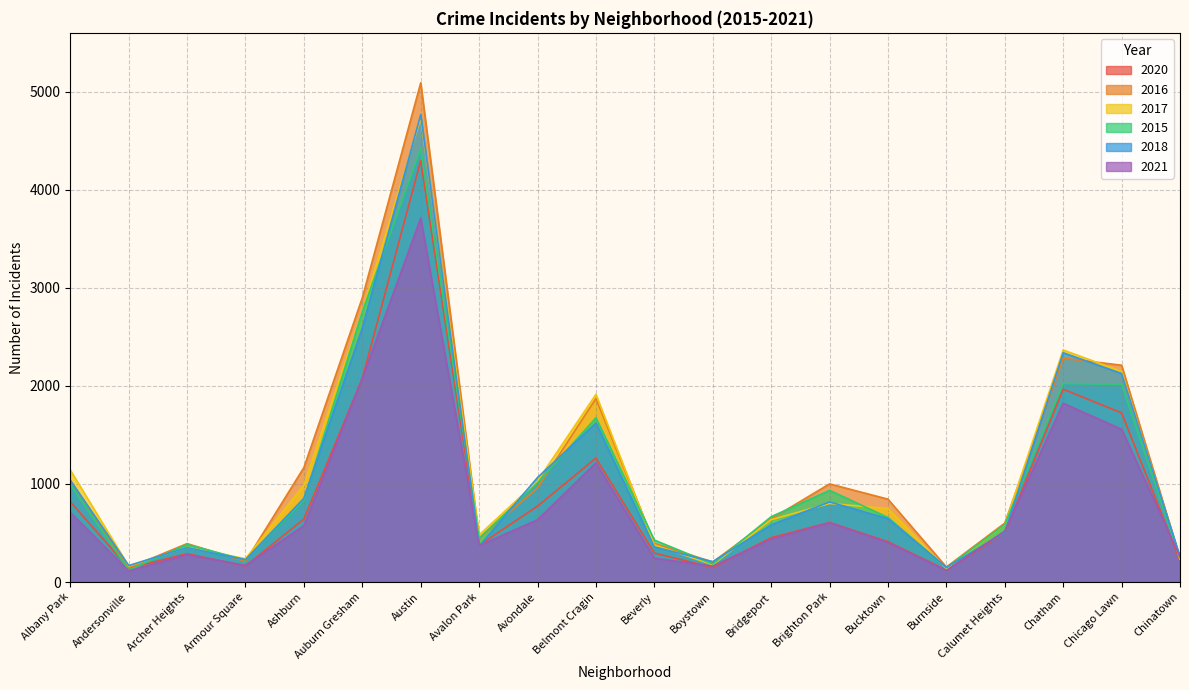

True or false: 2017 and 2021 cross at least once.

True